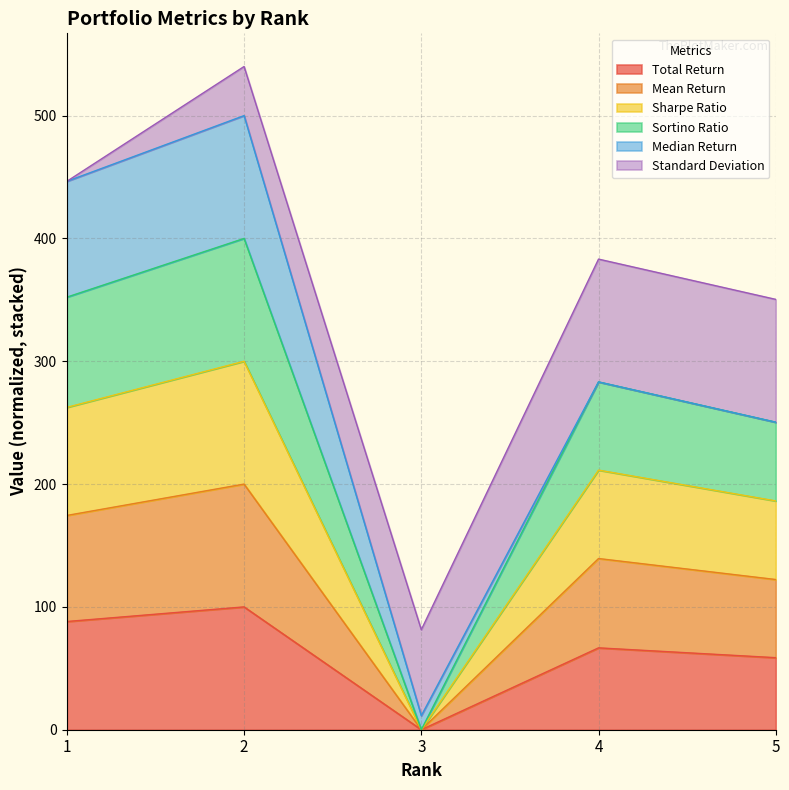

How many interior local valleys does the Total Return series have?

1